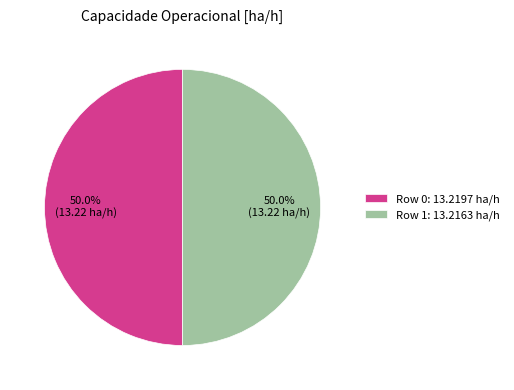

What percentage is the Row 0 slice, to the nearest percent?

50%